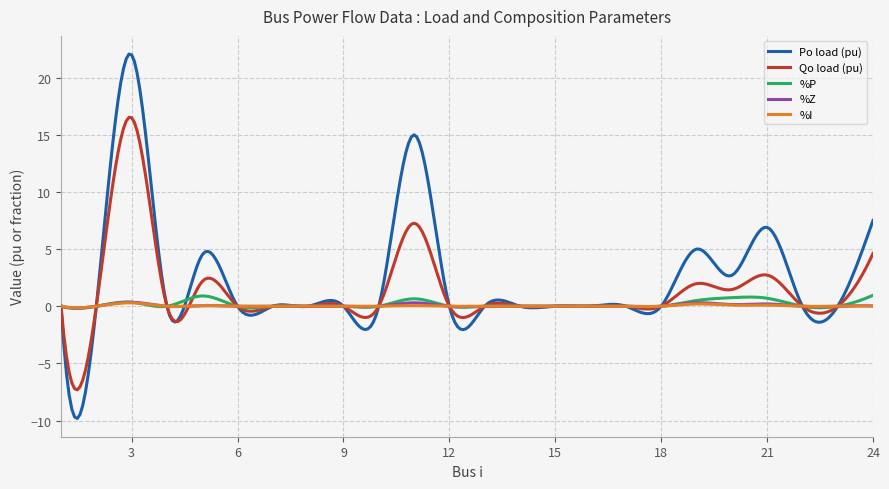

Which series has the widest spread of values?

Po load (pu)